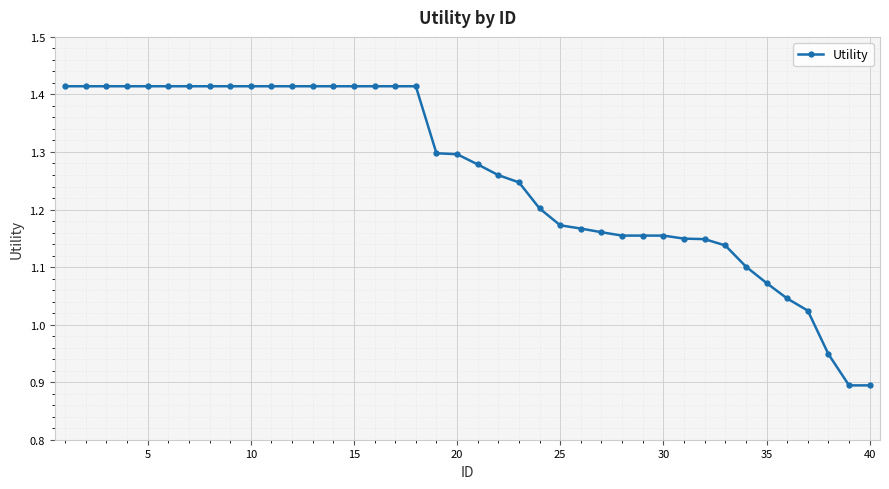

What is the difference between the second highest and minimum values?

0.5